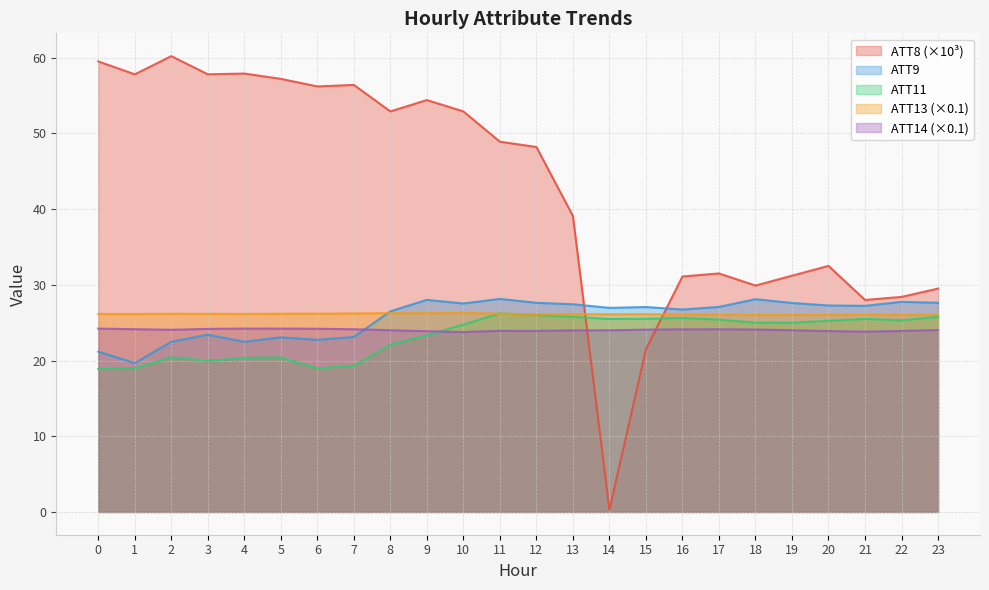

What is the difference between the ATT9 values at 2 and 16?

4.3